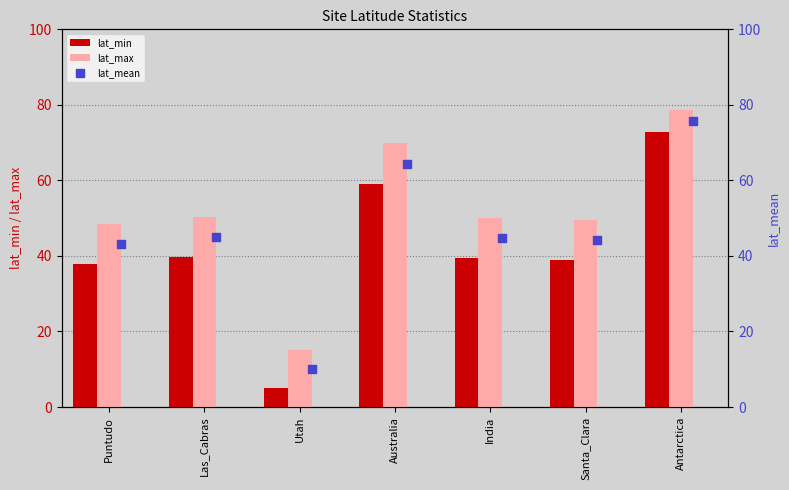

Which series contains the lowest Y value?

lat_min